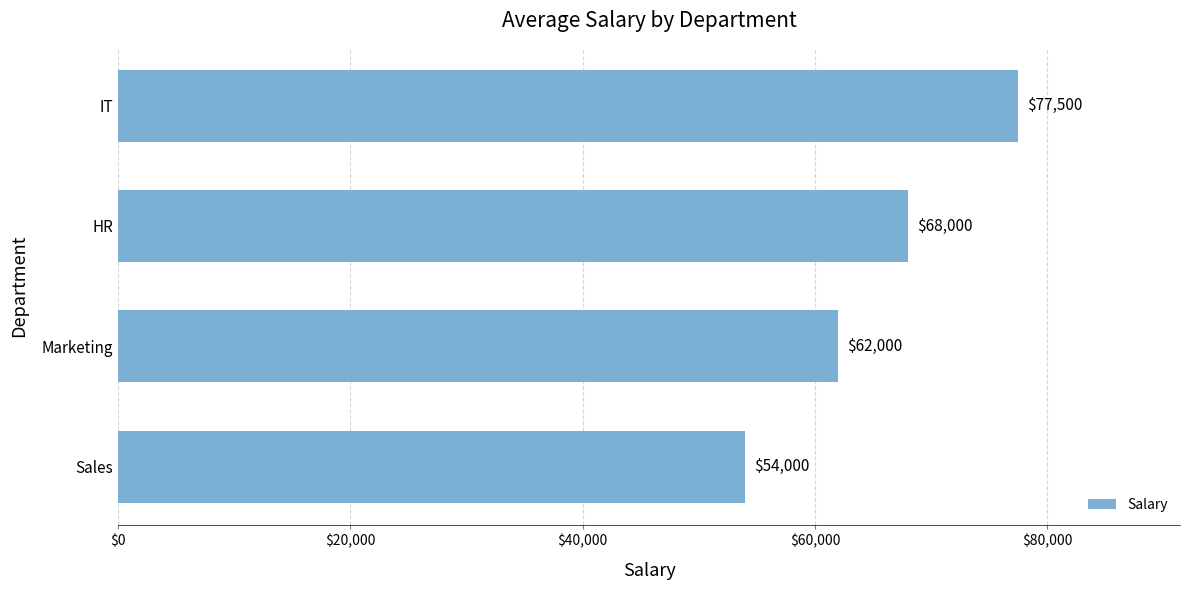

Approximately how many times larger is the value at HR compared to IT?

0.9